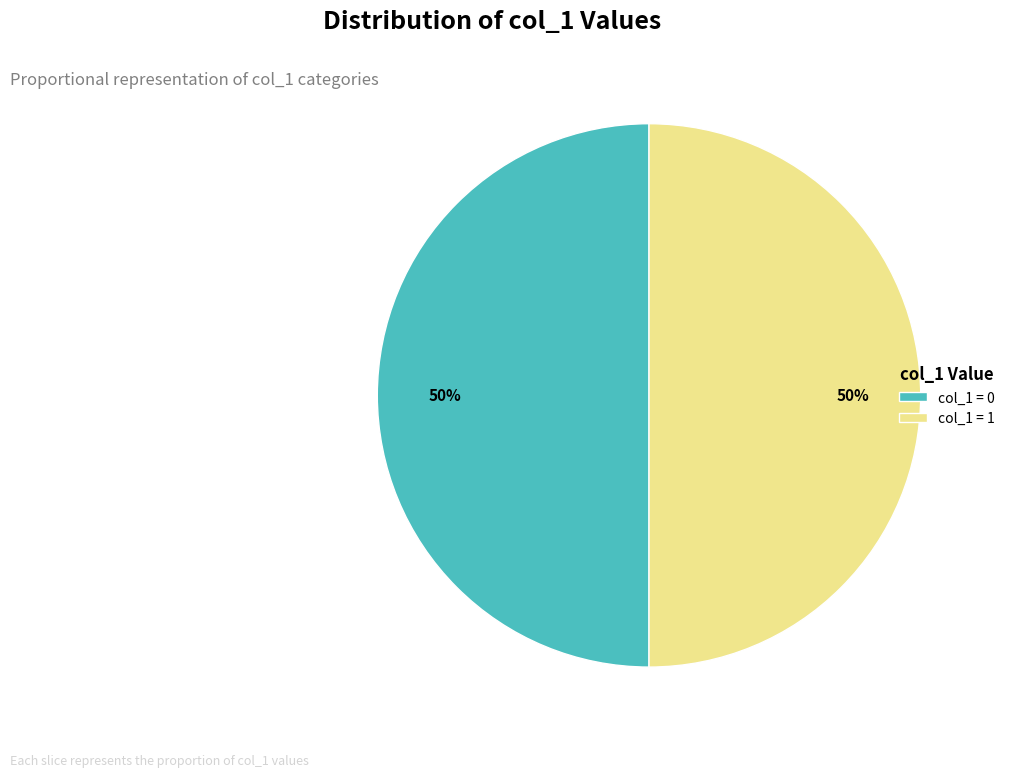

Approximately how many times larger is the value at col_1 = 0 compared to col_1 = 1?

1.0